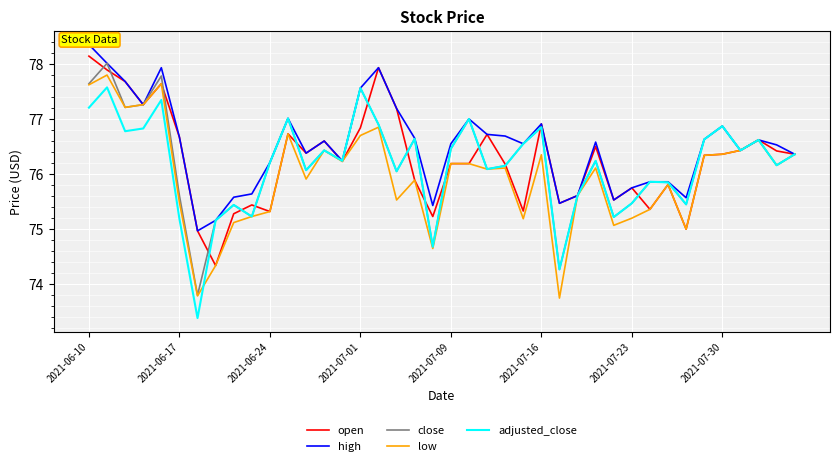

What is the minimum value for close?

73.8